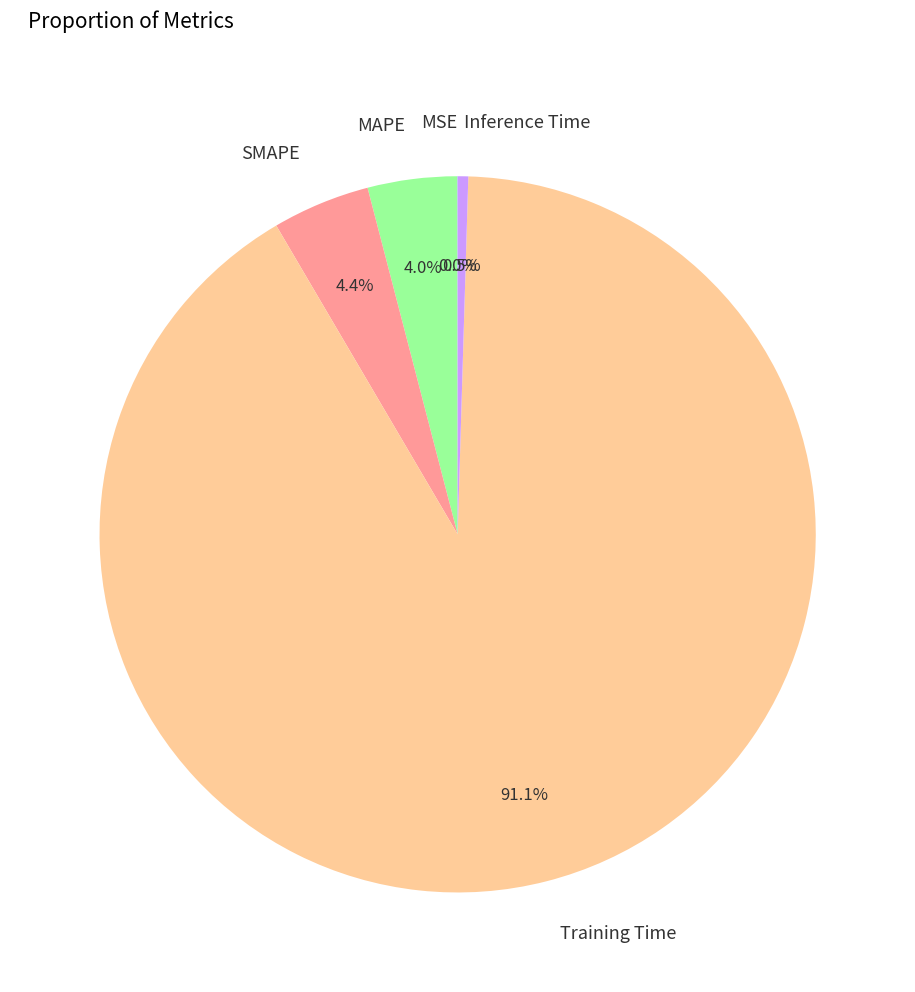

What is the total percentage of Inference Time and SMAPE?

4.9%